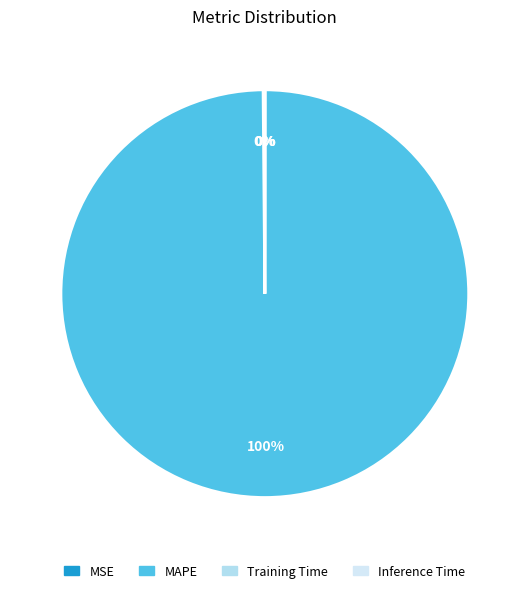

To the nearest percent, what percentage of the pie is MAPE?

100%